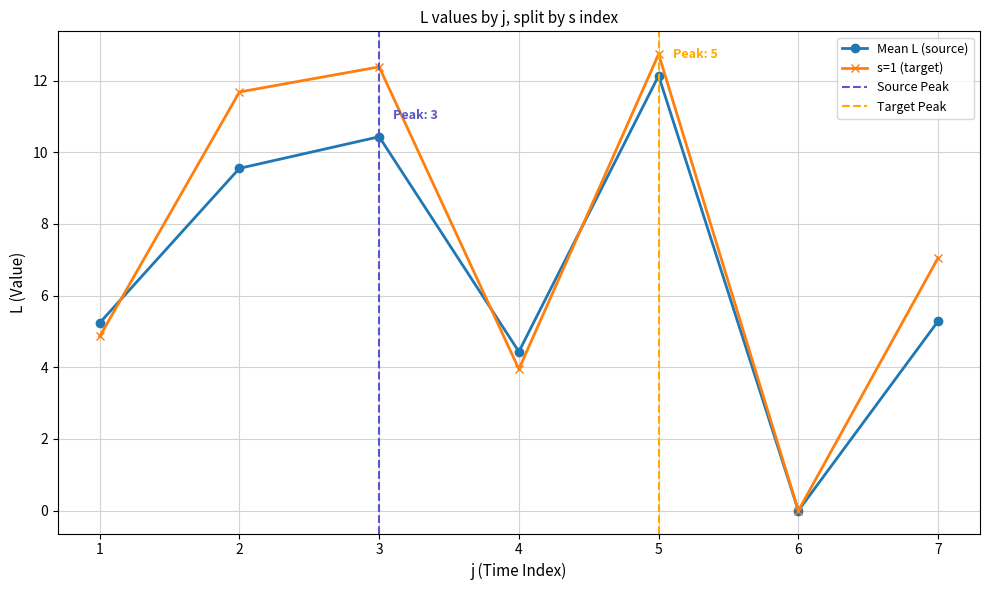

Count the number of categories in the chart.

7